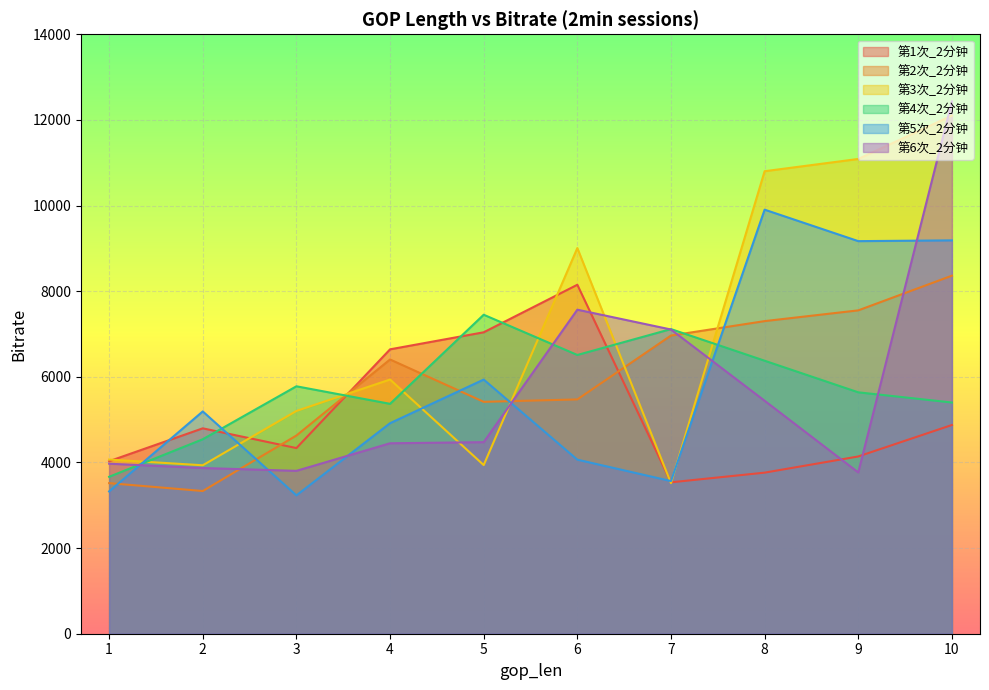

Is it true that 第5次_2分钟 equals 9187 at 10?

True